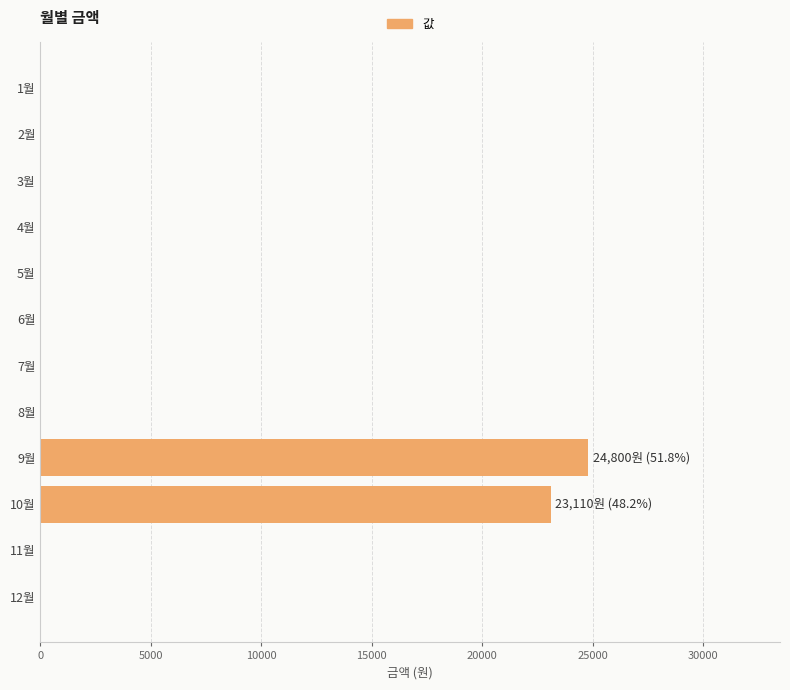

Does the chart contain stacked bars?

No